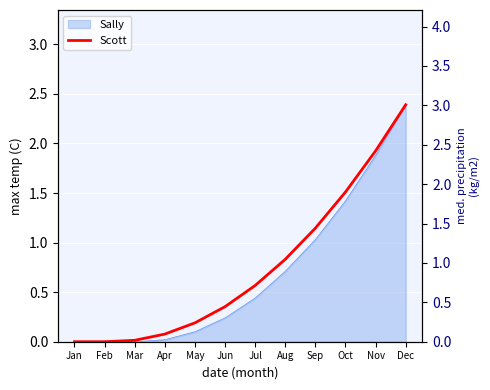

List the labels in order of value, largest first.

Dec, Nov, Oct, Sep, Aug, Jul, Jun, May, Apr, Mar, Jan, Feb